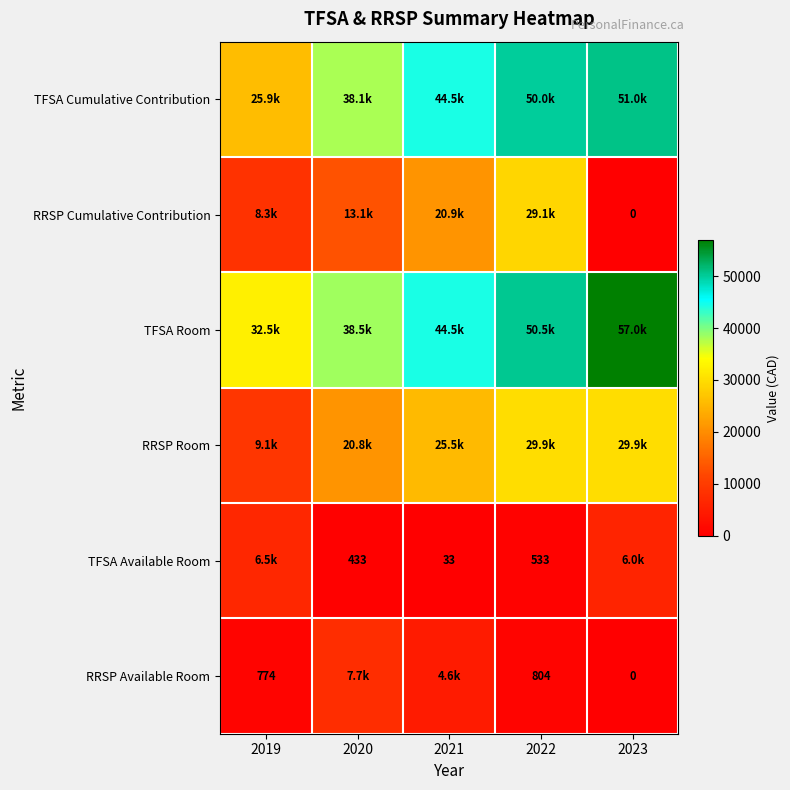

What is the difference between the maximum and minimum values in the TFSA Cumulative Contribution series?

25017.0